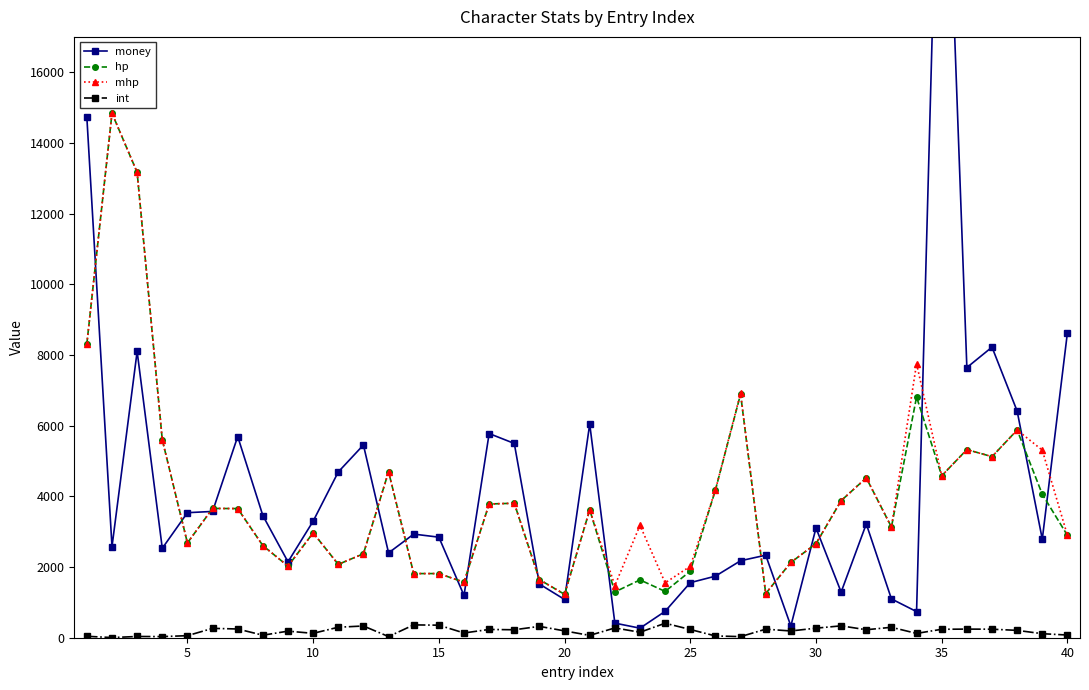

Which series has the largest total across all categories?

money